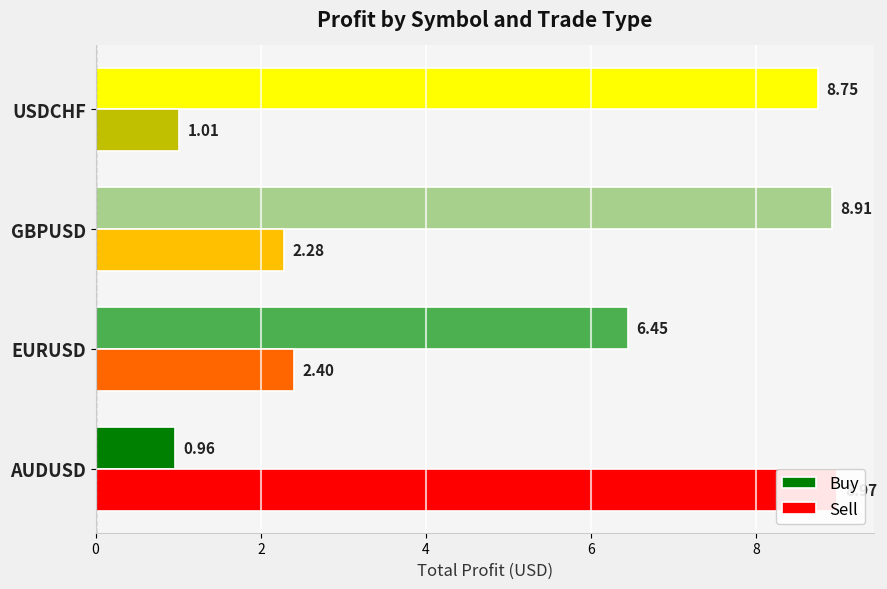

What are all the series names shown in the legend?

Buy, Sell